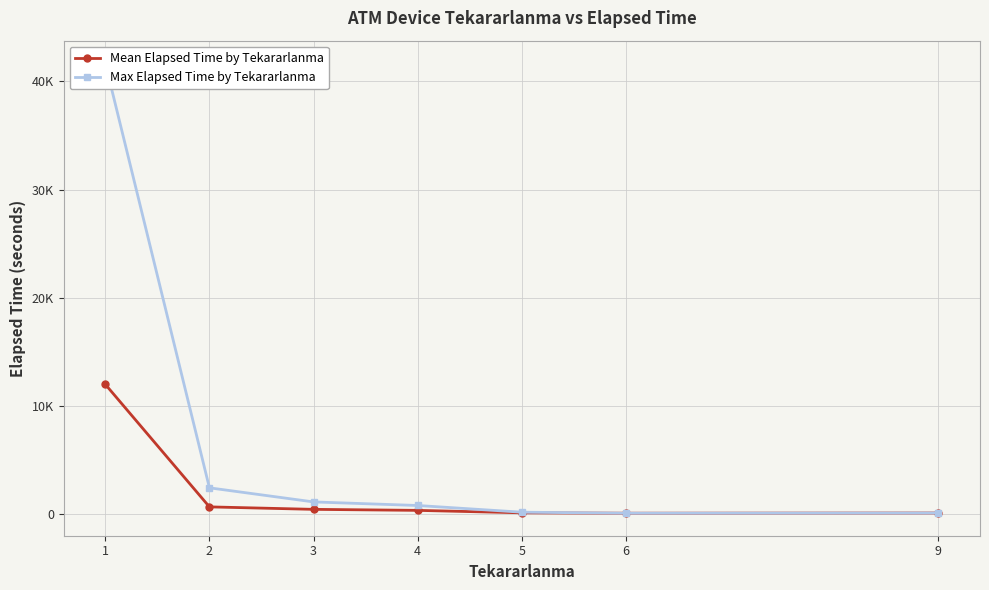

How many categories are shown in the chart?

7